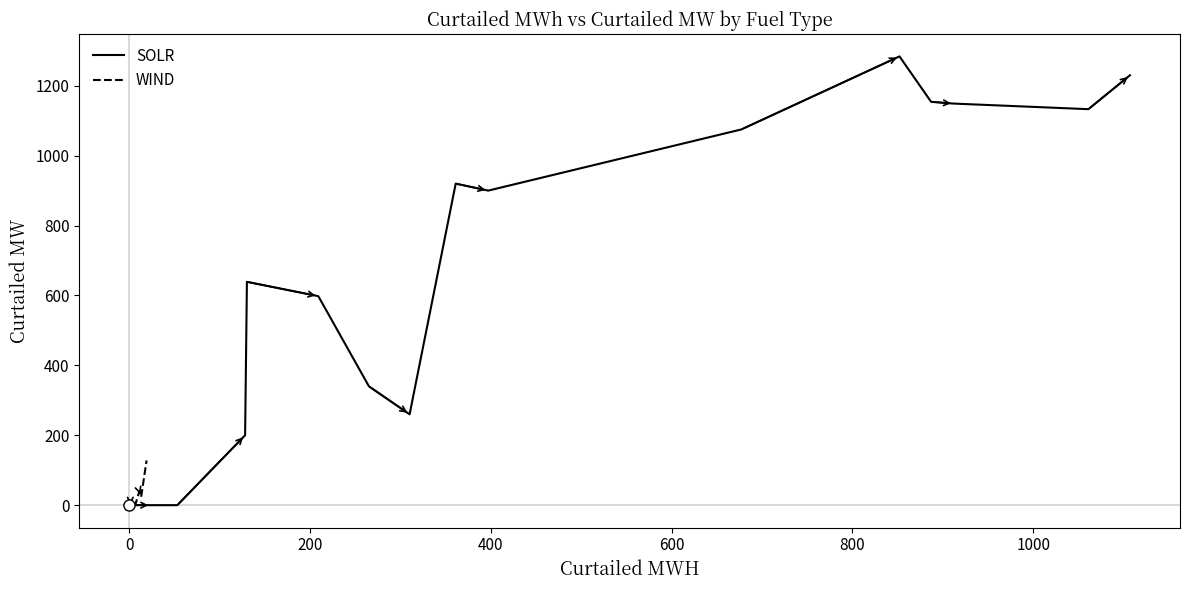

True or false: SOLR has more than 0 interior local peaks.

True